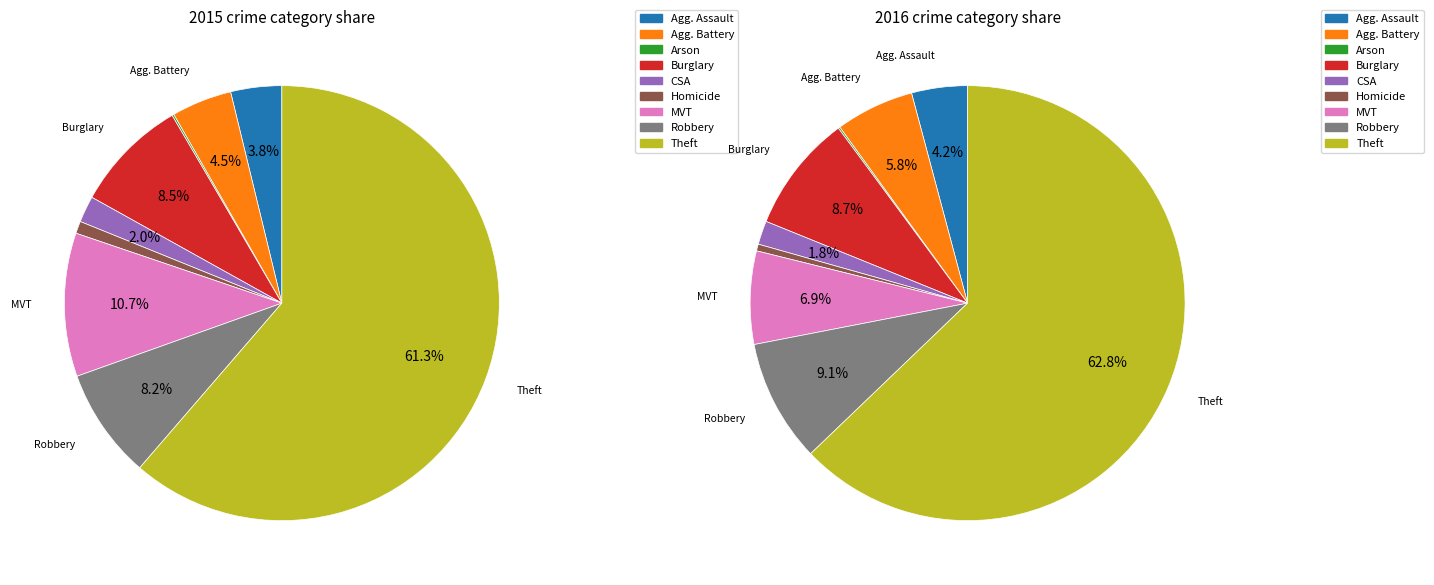

Is Motor Vehicle Theft the majority of the pie?

No